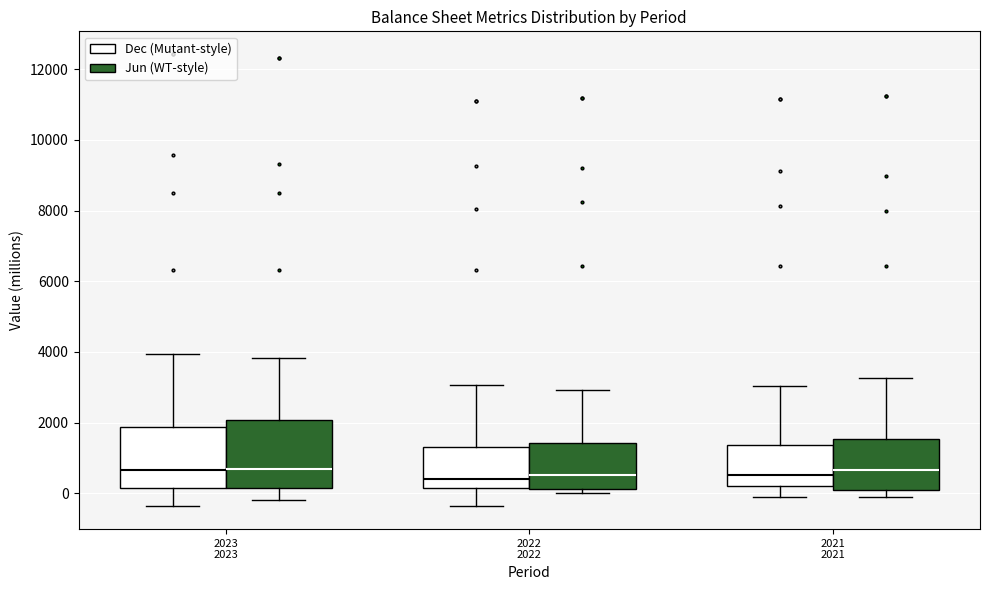

Where is the lower edge of the box for 2023 2023 (Jun (WT-style)) on the y-axis? The values are not printed on the chart, so give them approximately, as read against the axis.

200